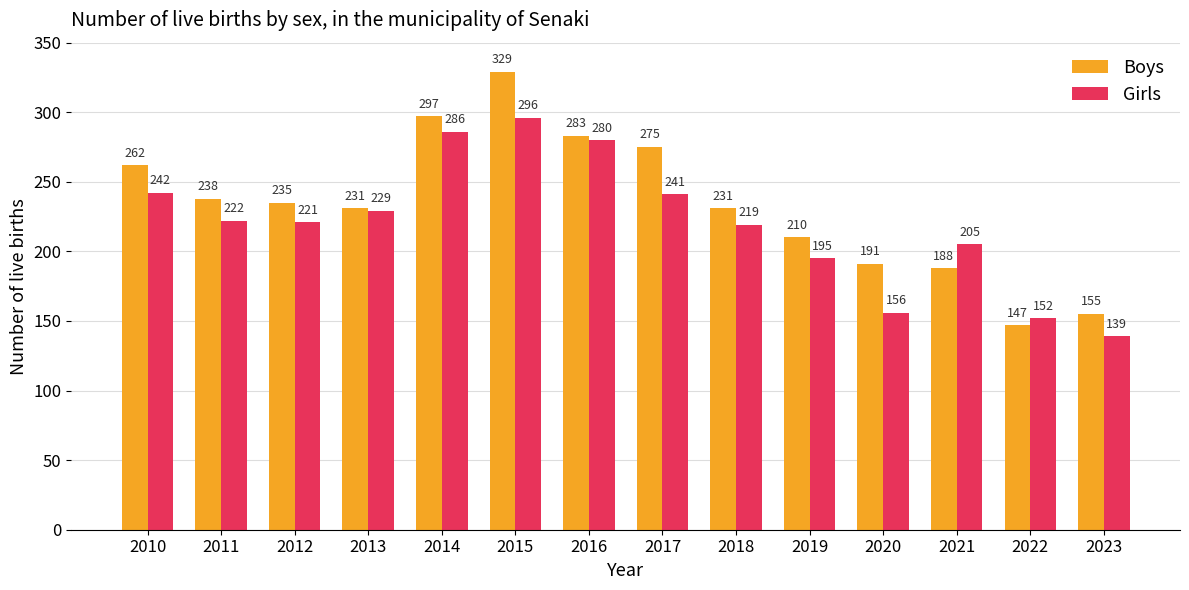

How many data points does each series have?

14